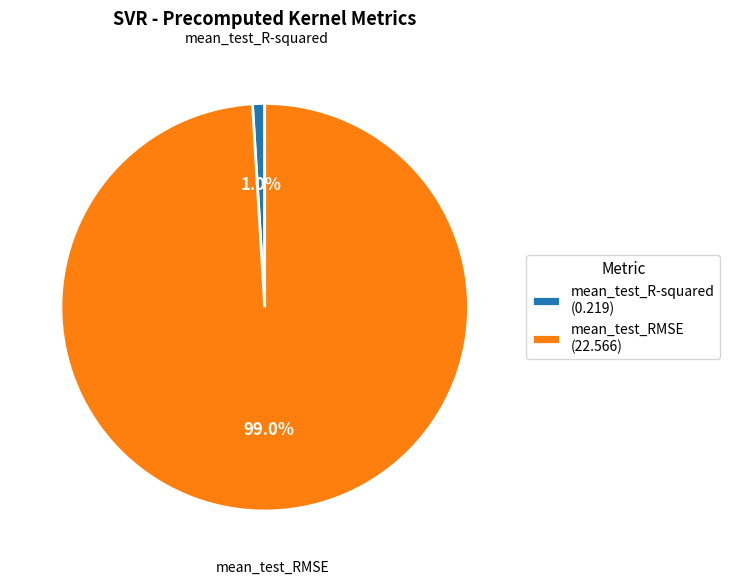

Which has a higher value, mean_test_R-squared or mean_test_RMSE?

mean_test_RMSE